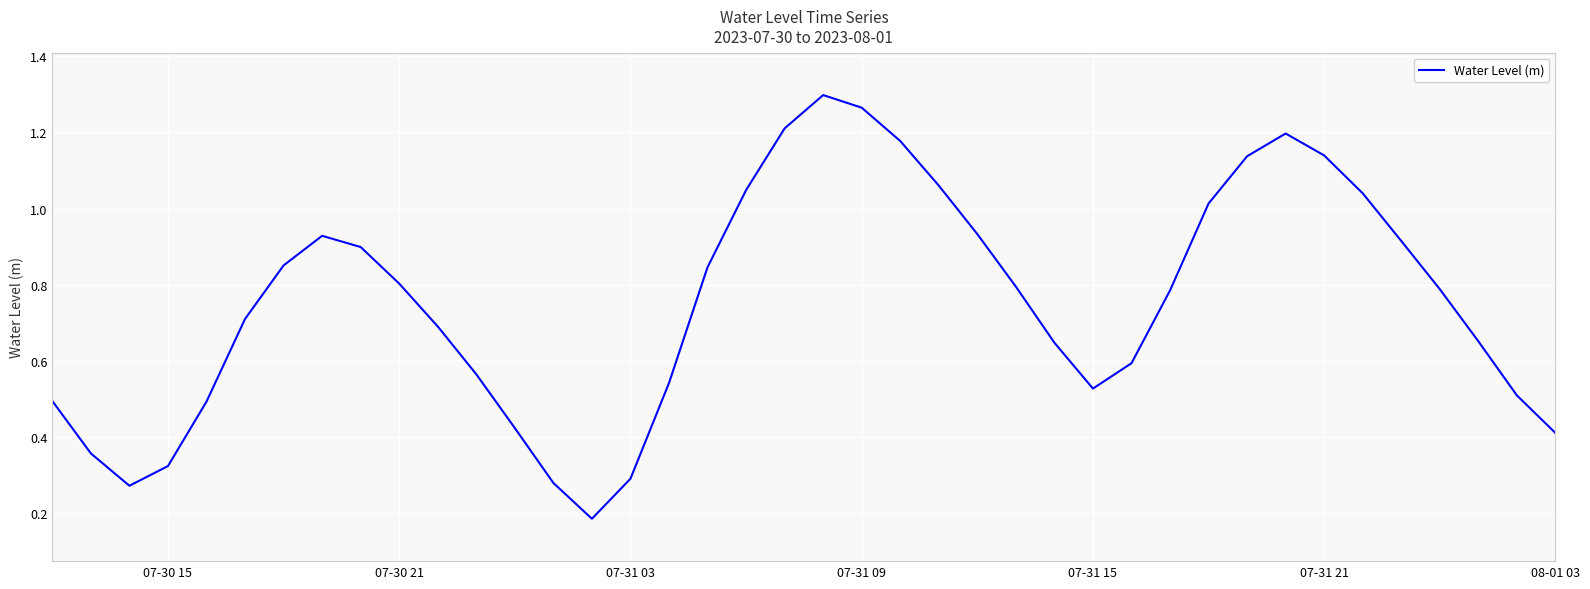

Reading left to right, extract all data points from this chart.

0.5	0.4	0.3	0.3	0.5	0.7	0.9	0.9	0.9	0.8	0.7	0.6	0.4	0.3	0.2	0.3	0.5	0.8	1.0	1.2	1.3	1.3	1.2	1.1	0.9	0.8	0.6	0.5	0.6	0.8	1.0	1.1	1.2	1.1	1.0	0.9	0.8	0.7	0.5	0.4